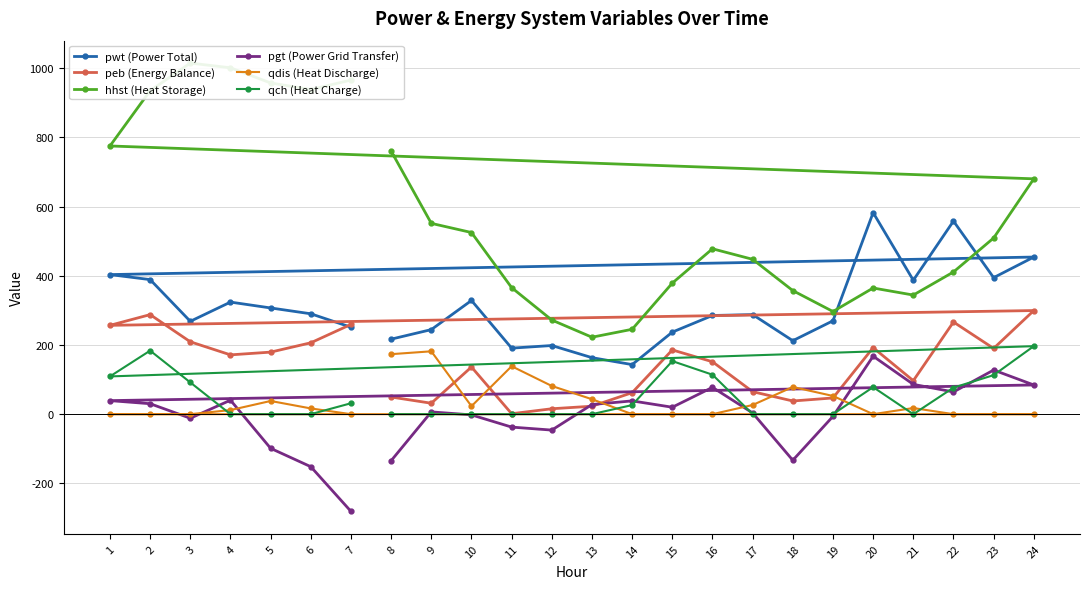

What is the difference between the highest and lowest values at 14?

245.4